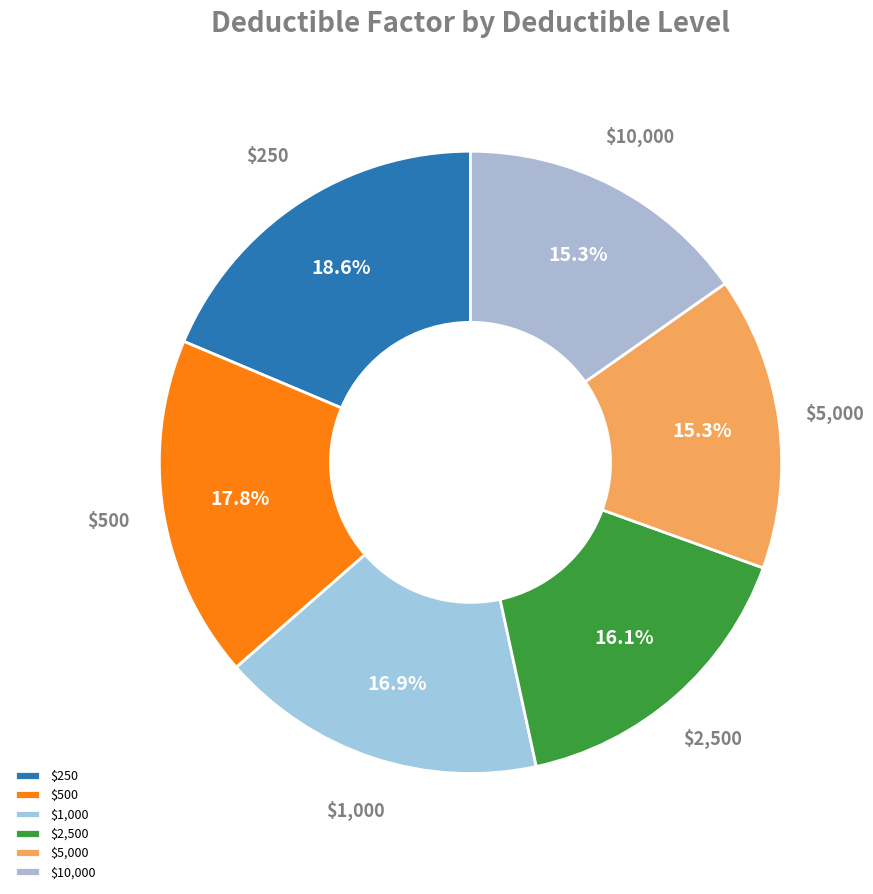

Combined, what portion of the pie is $5,000 and $1,000?

32.2%